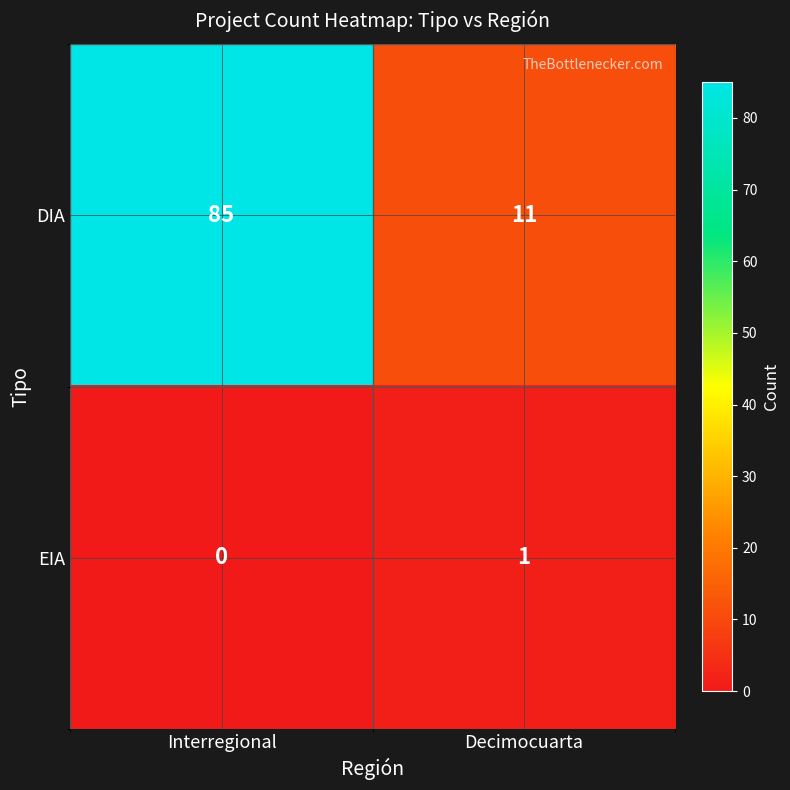

True or false: EIA has a value of 1 at Decimocuarta.

True